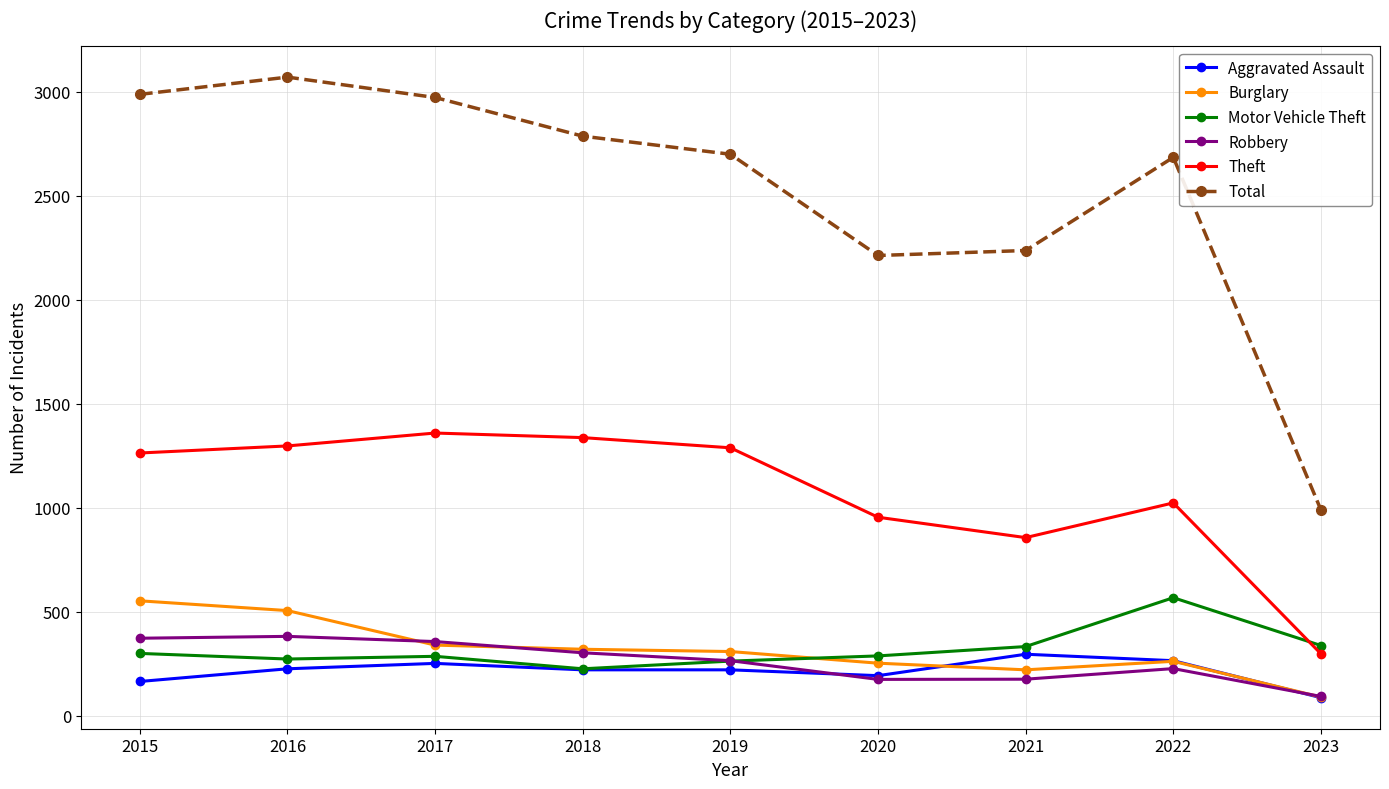

What is the lowest value of the Theft series?

297